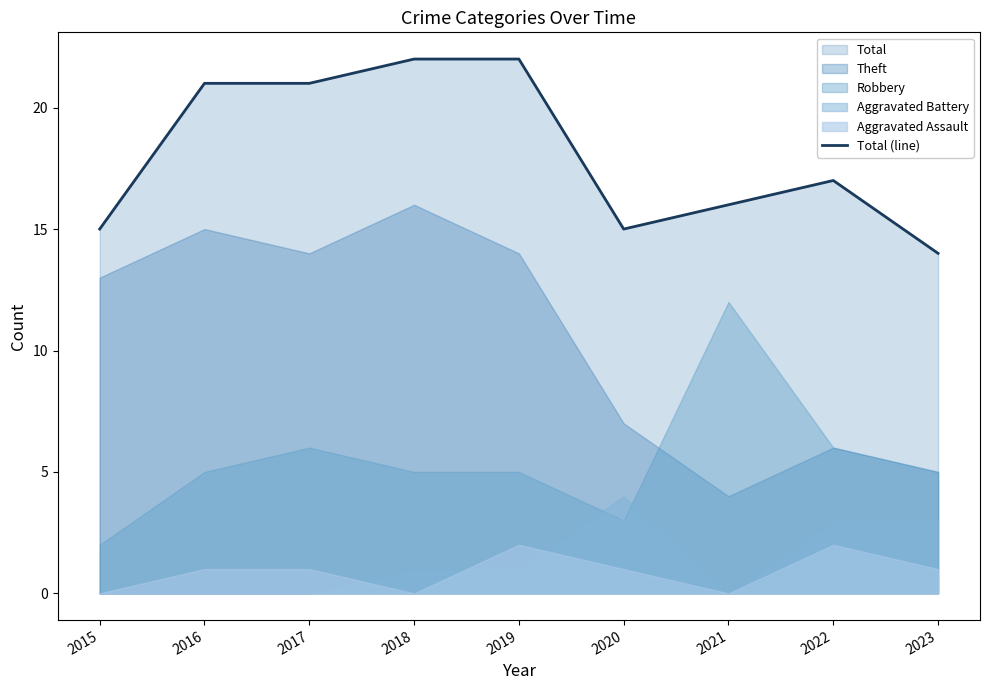

Where is the first local minimum?

2020